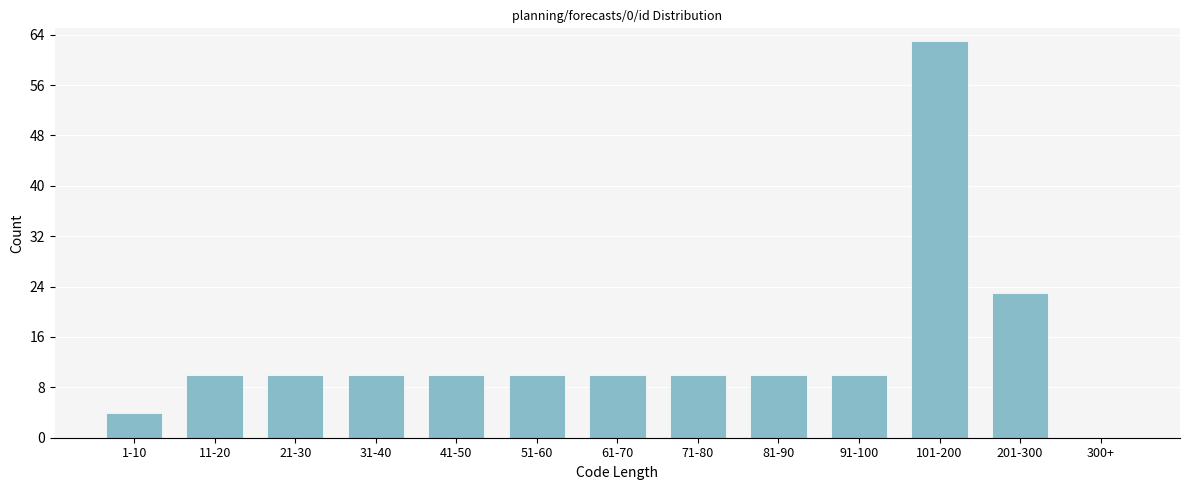

What is the greatest value displayed?

63